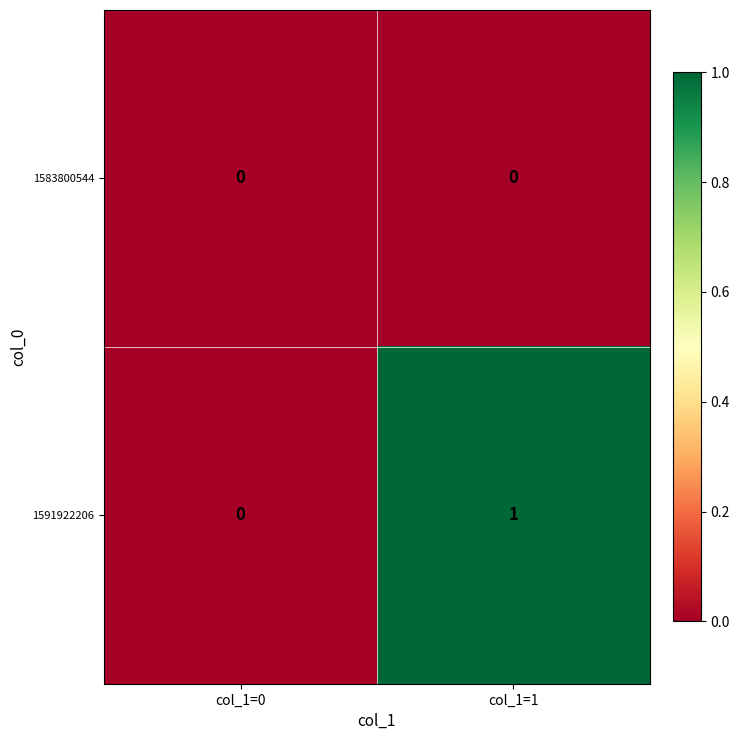

The 1591922206 series shows 0 at col_1=0. True or false?

True